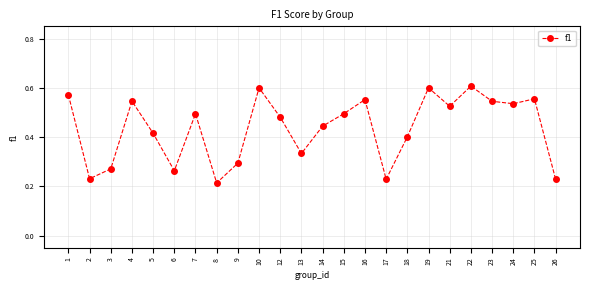

True or false: the data shows 0.3 at 13.

True